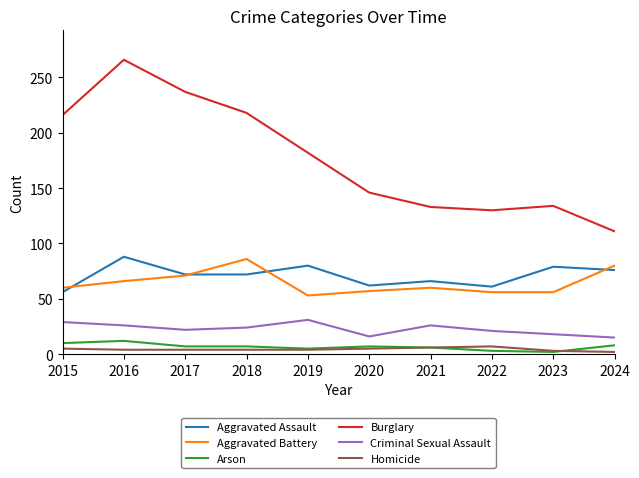

Is this an area chart (filled region under the line)?

No